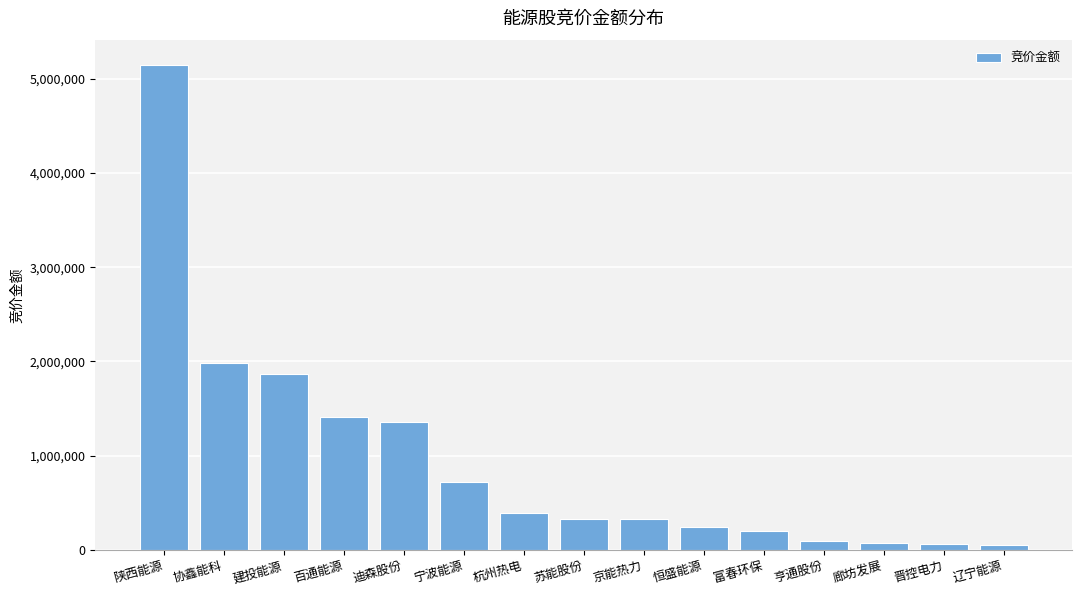

What is the label of the 14th bar from the left?

晋控电力